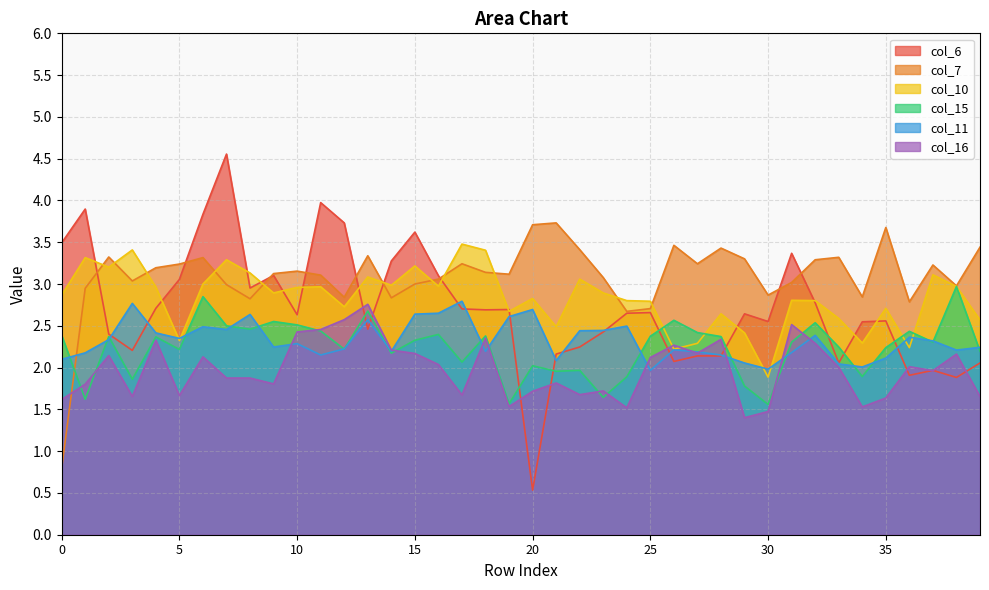

The col_7 series shows 2.9 at 1. True or false?

True